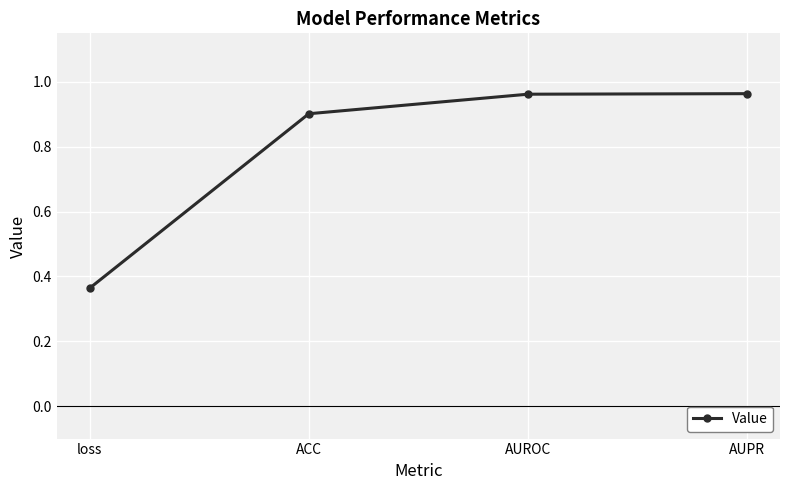

What is the difference between the second highest and second lowest values?

0.1